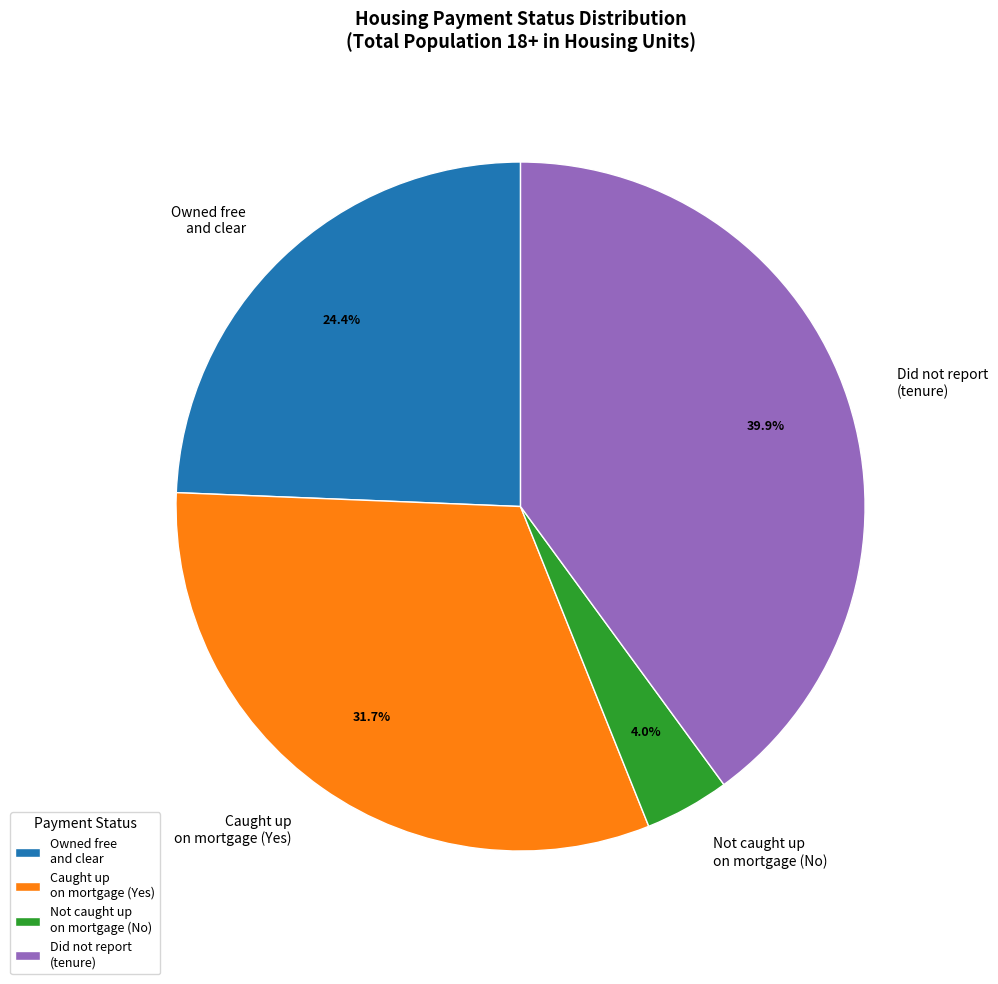

Between Did not report (tenure) and Owned free and clear, which is larger?

Did not report (tenure)